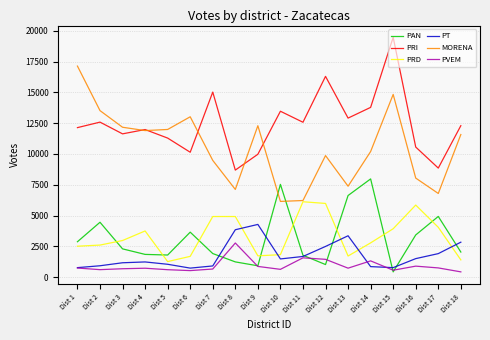

After their last crossing, which series has the higher values: PAN or PT?

PT